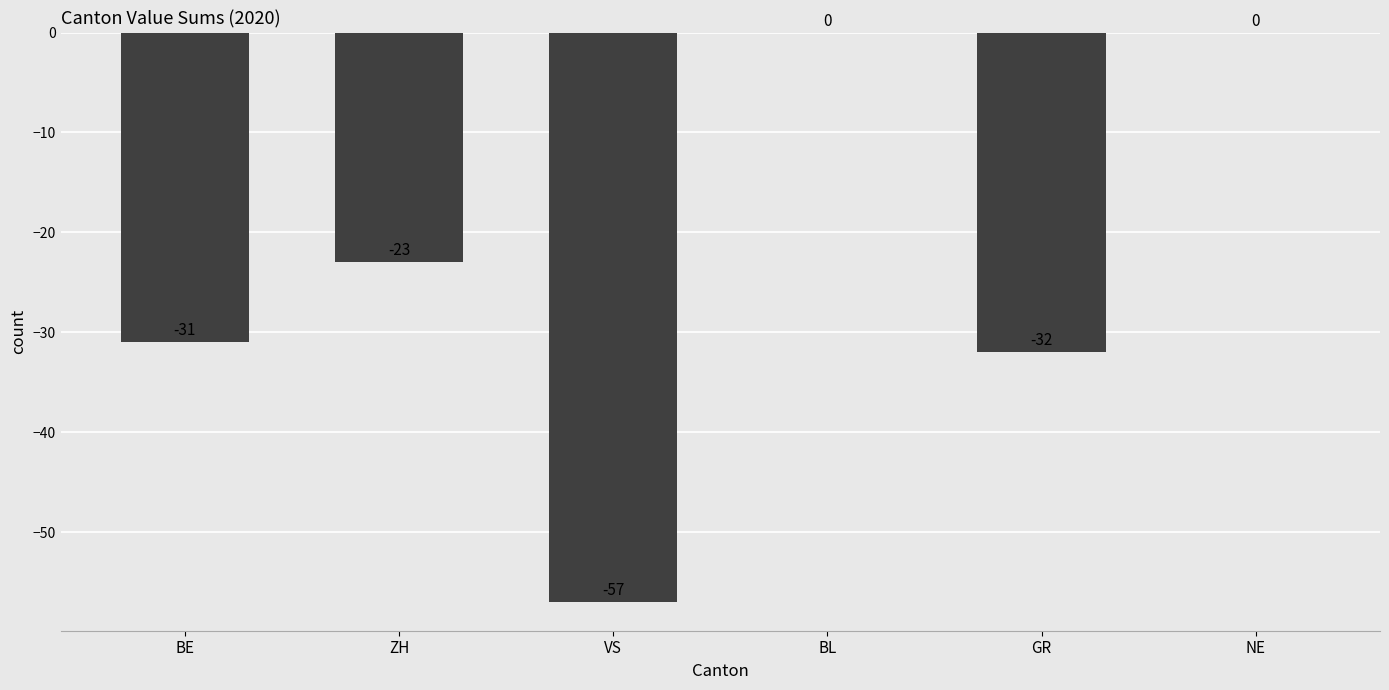

Which has a higher value, BL or BE?

BL